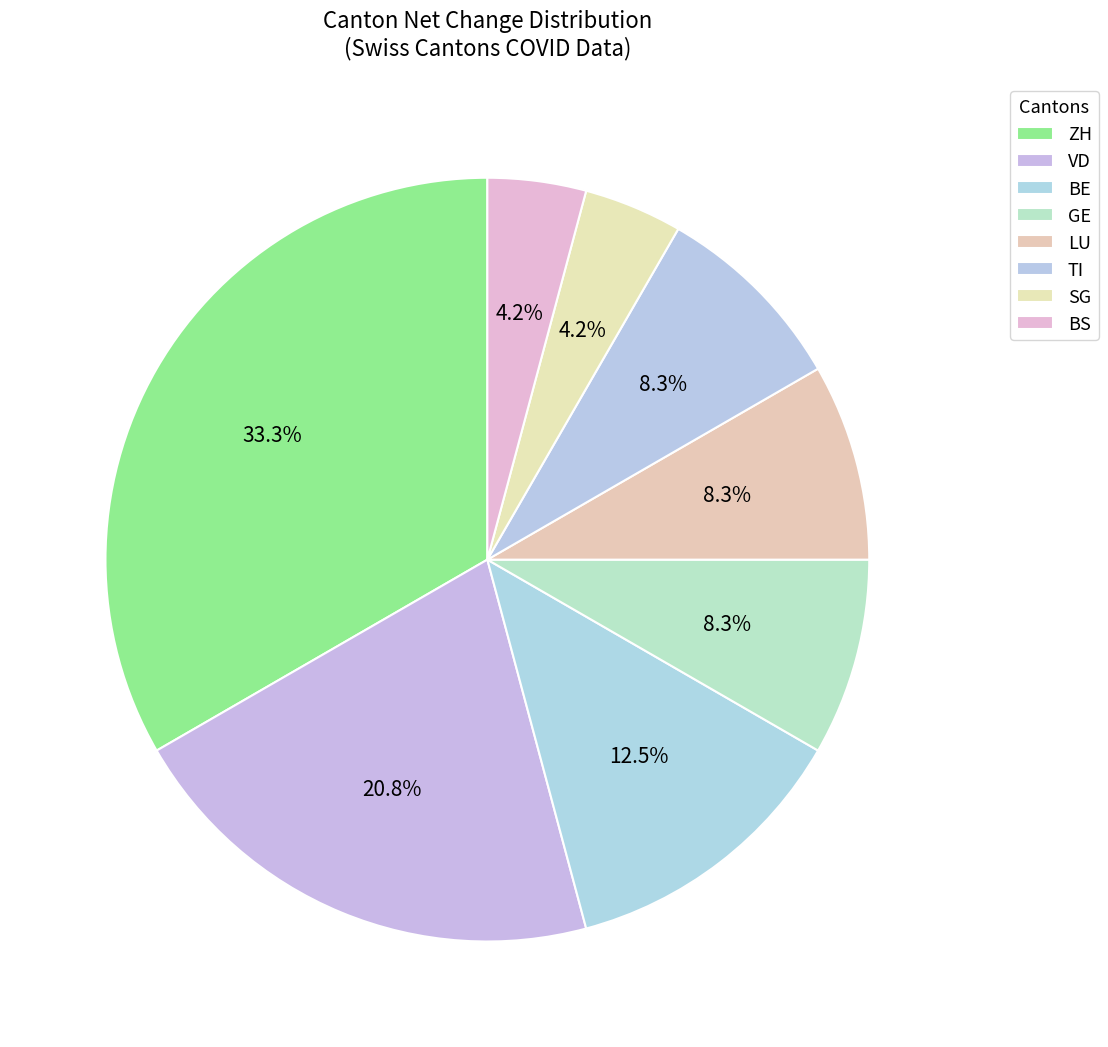

What is the largest slice in the pie chart?

ZH